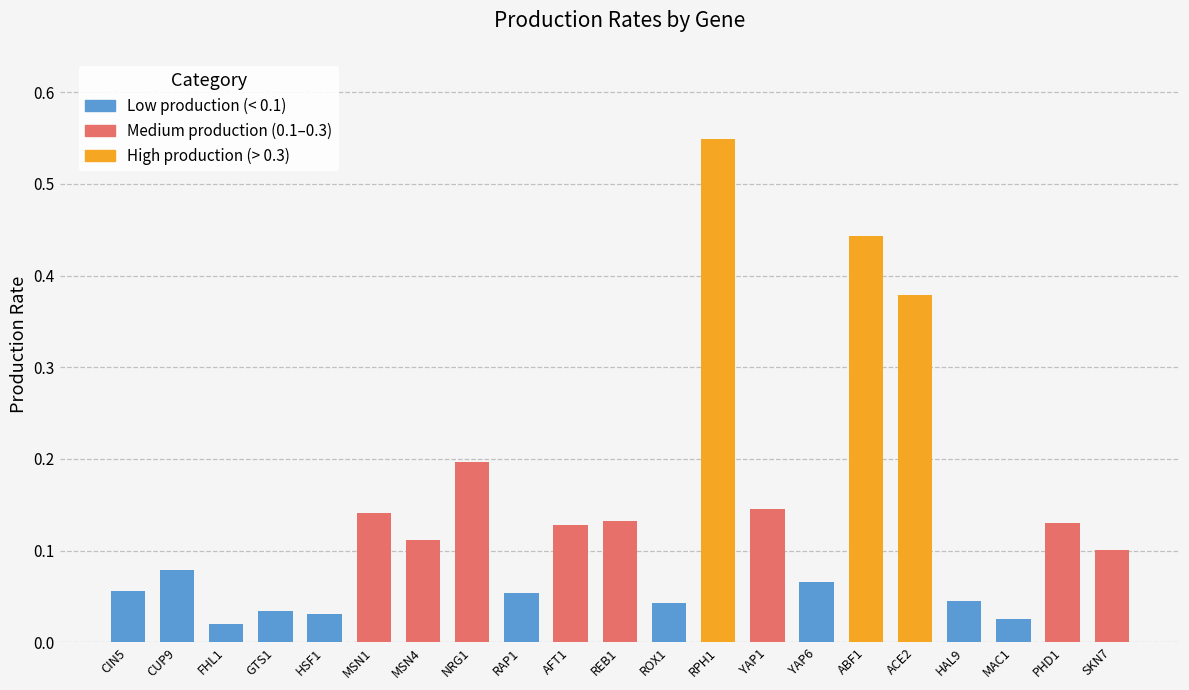

What is the sum of all values?

2.9